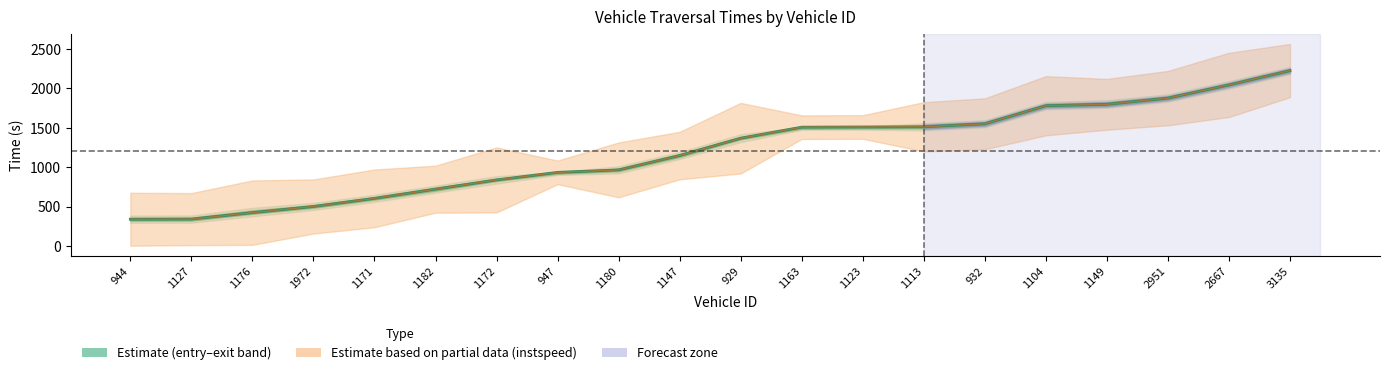

Reading left to right, list all the values displayed in this chart.

340.2	342.1	424.2	502.2	605.2	722.0	839.3	935.1	966.3	1148.4	1368.6	1508.5	1511.2	1513.1	1551.3	1780.5	1798.2	1877.1	2044.6	2226.4